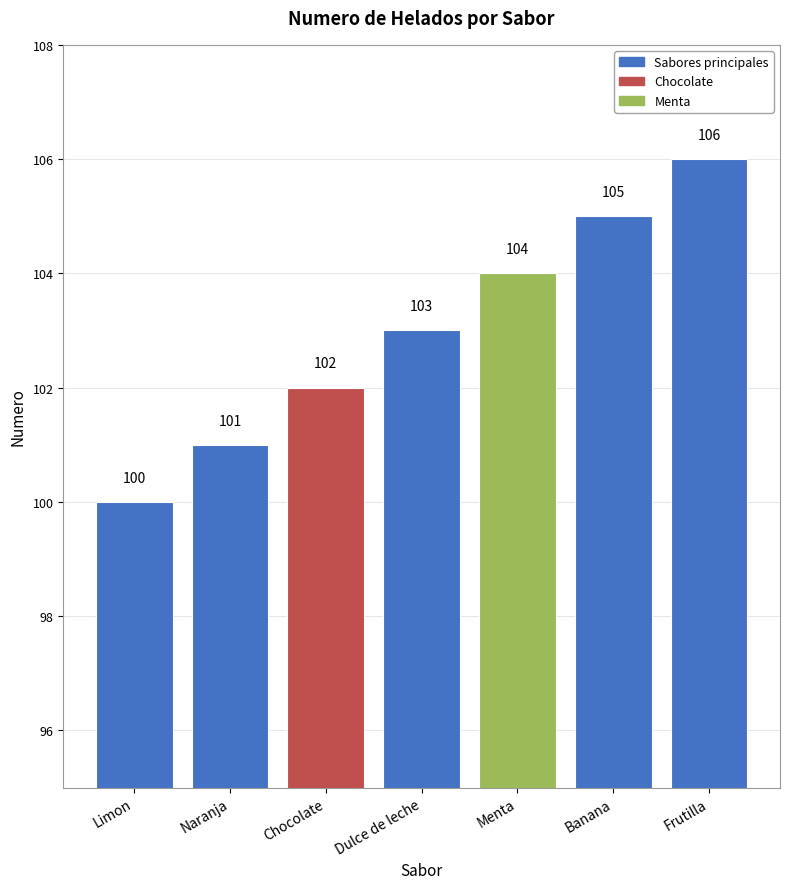

Which category has the lowest value across all series?

Limon